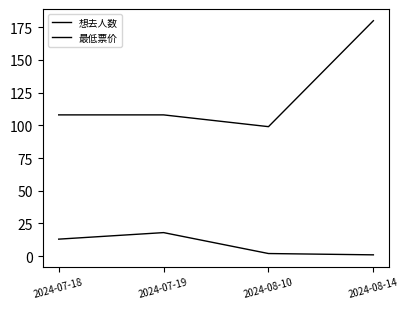

At which label does 想去人数 first exceed 13?

2024-07-19